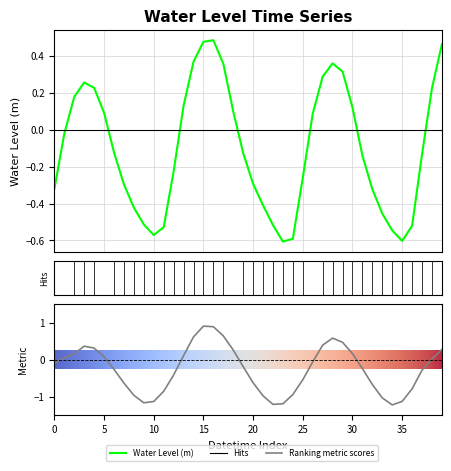

What is the value of the 20th point from the left?

-0.1